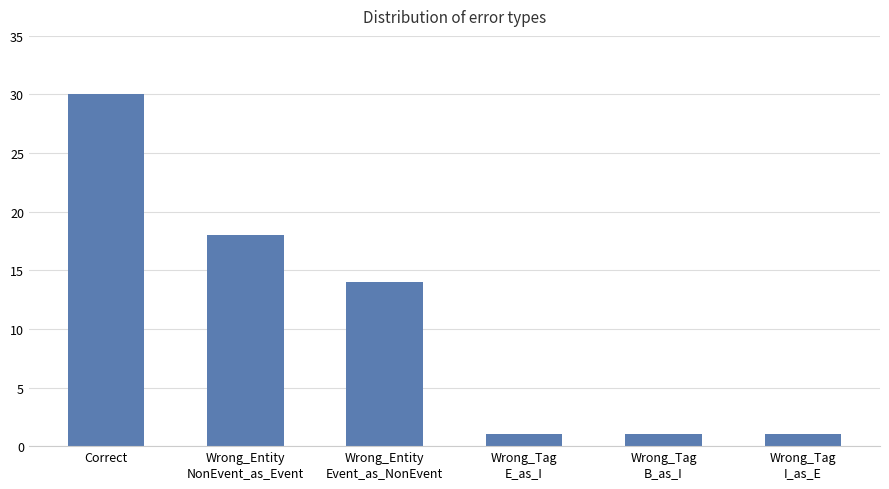

Reading right to left, extract all data points from this chart.

Wrong_Tag
I_as_E=1	Wrong_Tag
B_as_I=1	Wrong_Tag
E_as_I=1	Wrong_Entity
Event_as_NonEvent=14	Wrong_Entity
NonEvent_as_Event=18	Correct=30